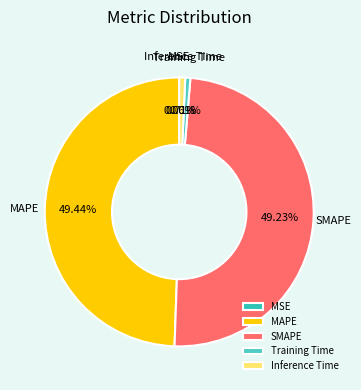

What percentage is the Training Time slice, to the nearest percent?

1%